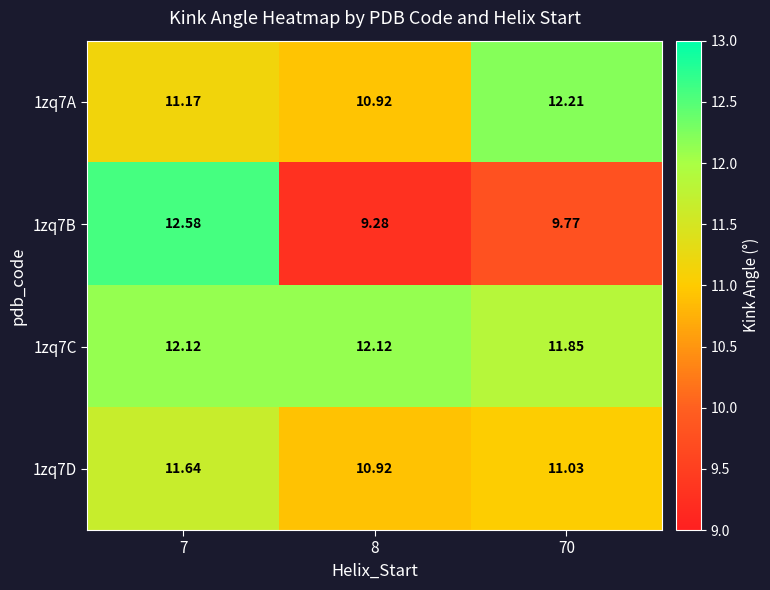

Is the value of 1zq7C at 7 greater than the value of 1zq7B at 7?

No